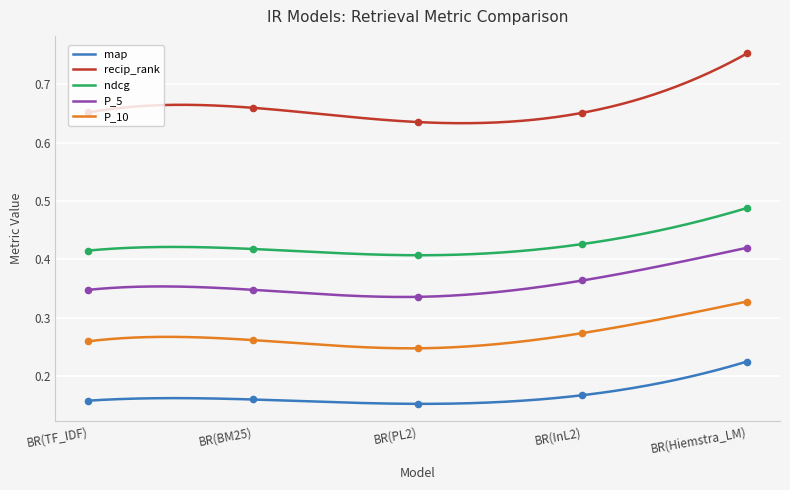

At which category is the sum across all series the highest?

BR(Hiemstra_LM)